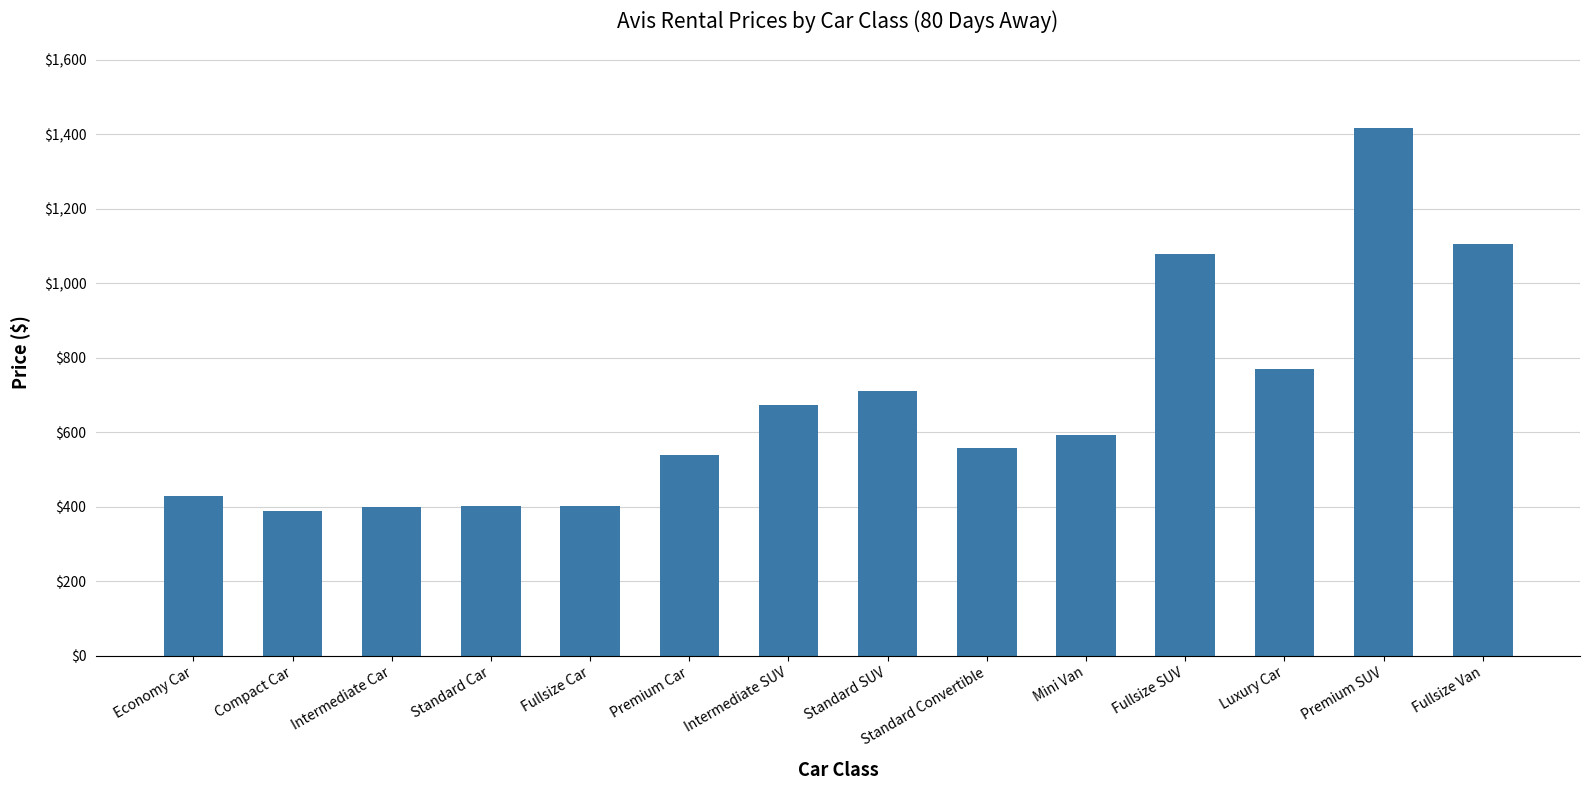

What is the sum of the values at Fullsize Car and Luxury Car?

1171